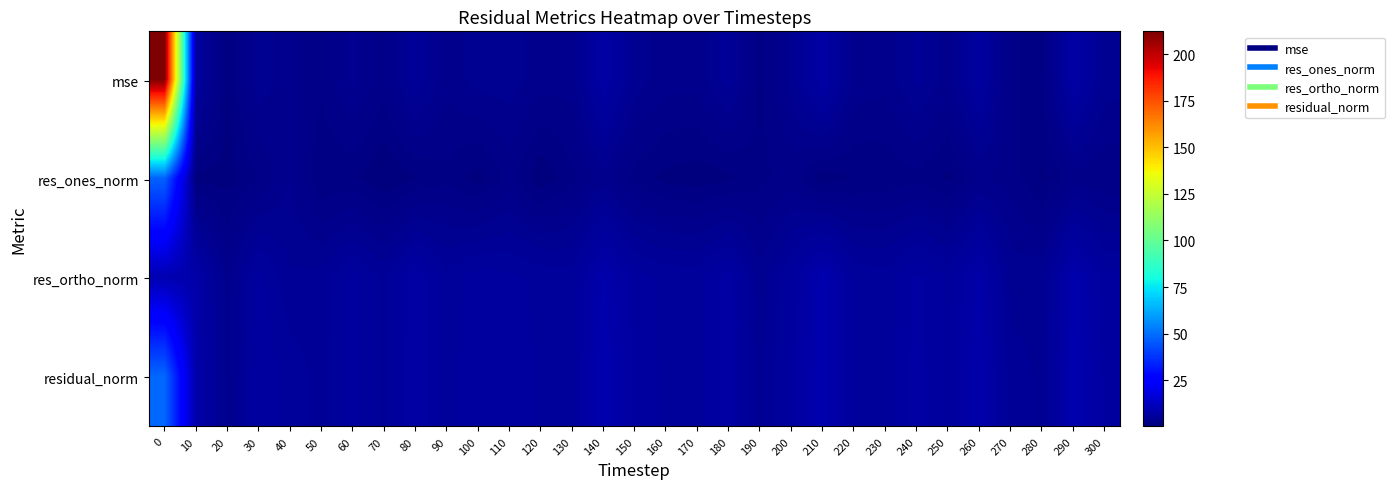

Rank the series by their average value, from highest to lowest.

mse, residual_norm, res_ortho_norm, res_ones_norm